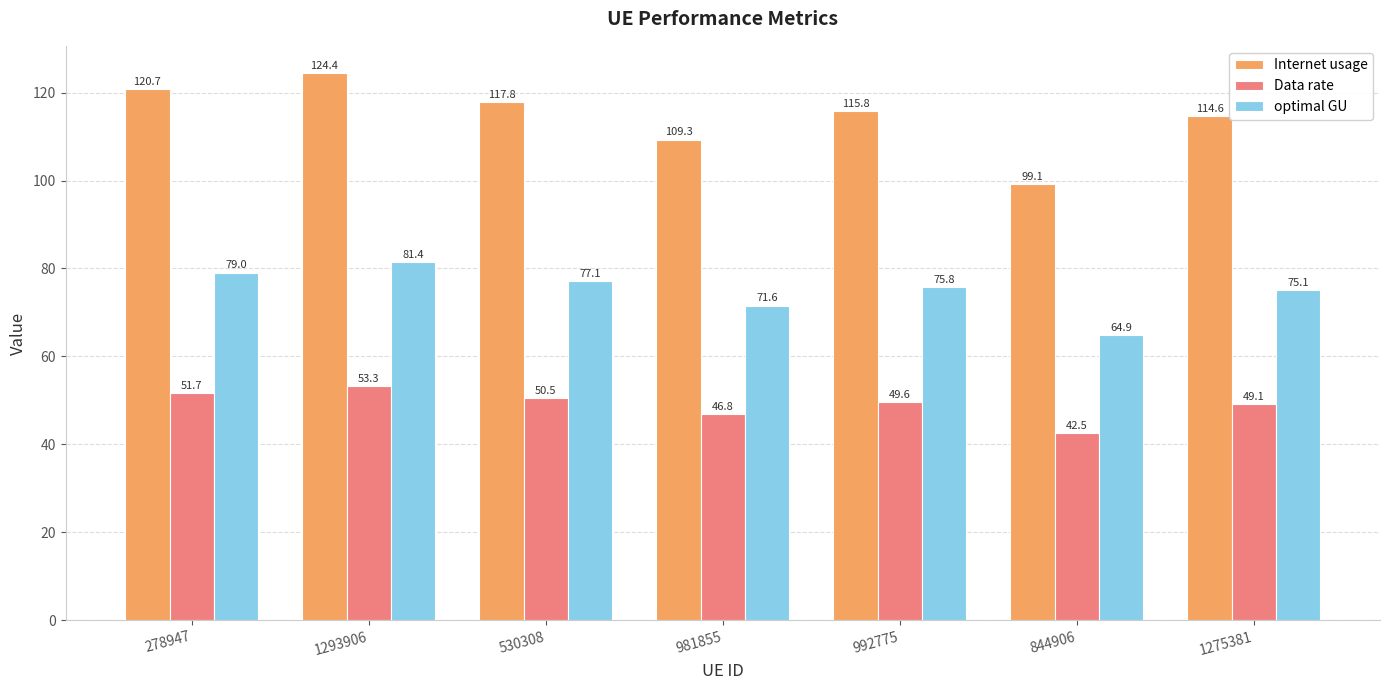

Reading left to right, extract all data points from this chart.

Internet usage: 278947=120.7	1293906=124.4	530308=117.8	981855=109.3	992775=115.8	844906=99.1	1275381=114.6
Data rate: 278947=51.7	1293906=53.3	530308=50.5	981855=46.8	992775=49.6	844906=42.5	1275381=49.1
optimal GU: 278947=79.0	1293906=81.4	530308=77.1	981855=71.6	992775=75.8	844906=64.9	1275381=75.1